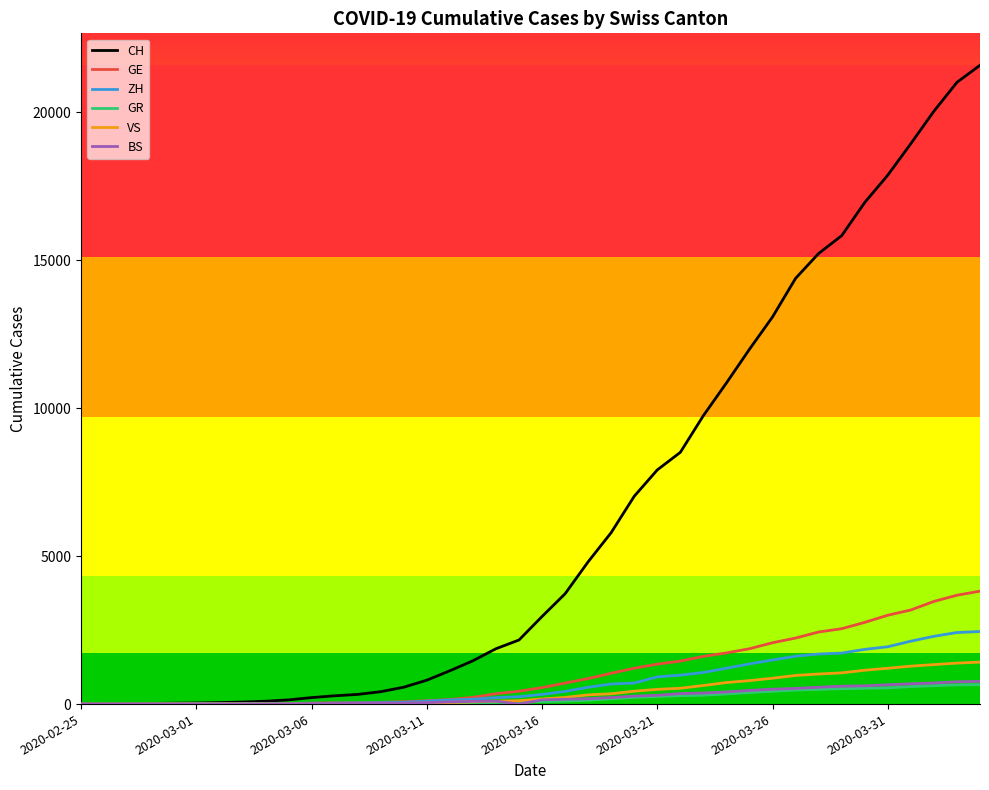

What is the maximum value shown in the chart?

21583